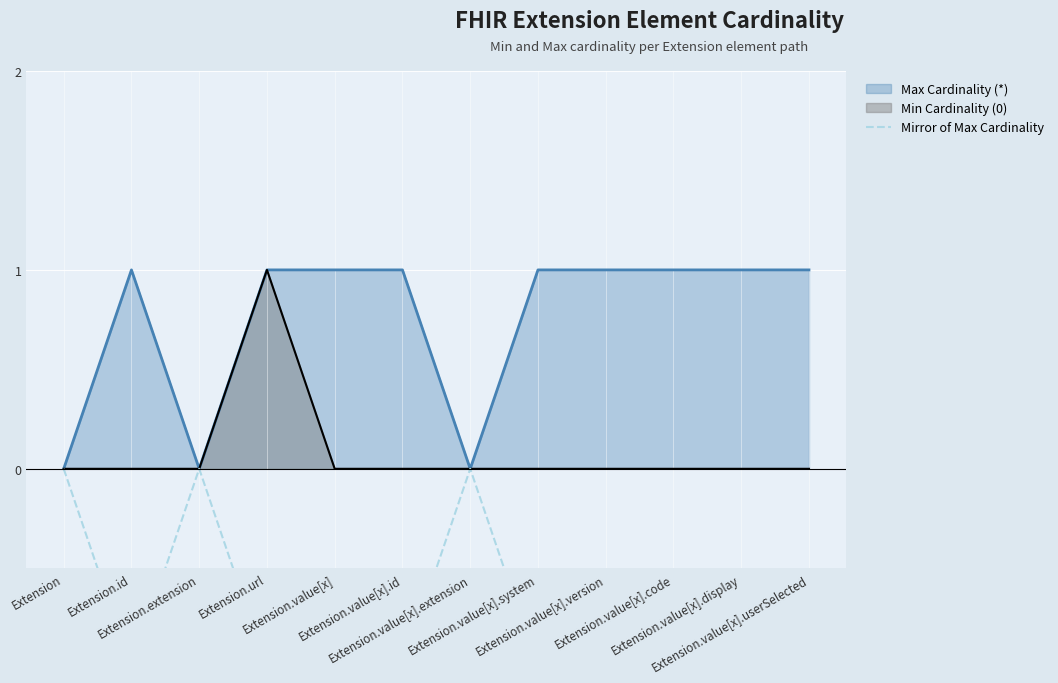

Count the number of categories in the chart.

12